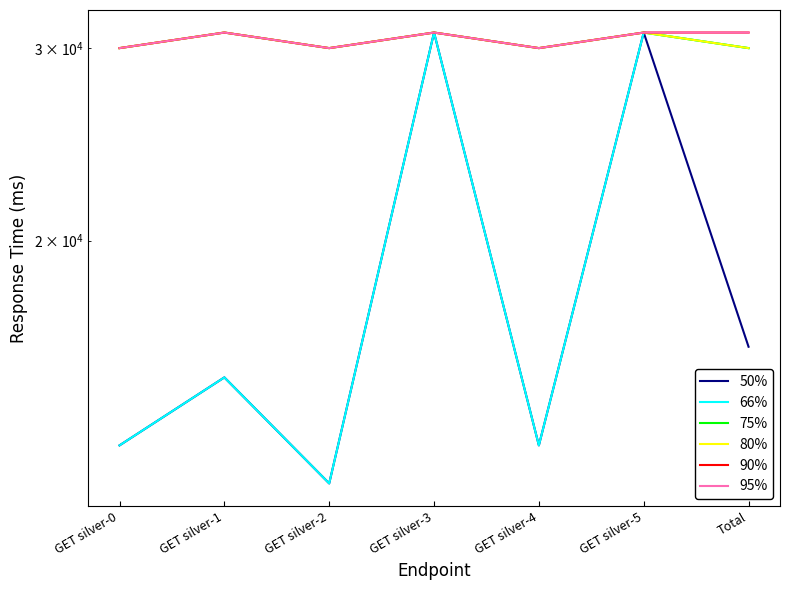

Reading left to right, list all the values displayed in this chart.

50%: 13000	15000	12000	31000	13000	31000	16000
66%: 13000	15000	12000	31000	13000	31000	30000
75%: 30000	31000	30000	31000	30000	31000	30000
80%: 30000	31000	30000	31000	30000	31000	30000
90%: 30000	31000	30000	31000	30000	31000	31000
95%: 30000	31000	30000	31000	30000	31000	31000